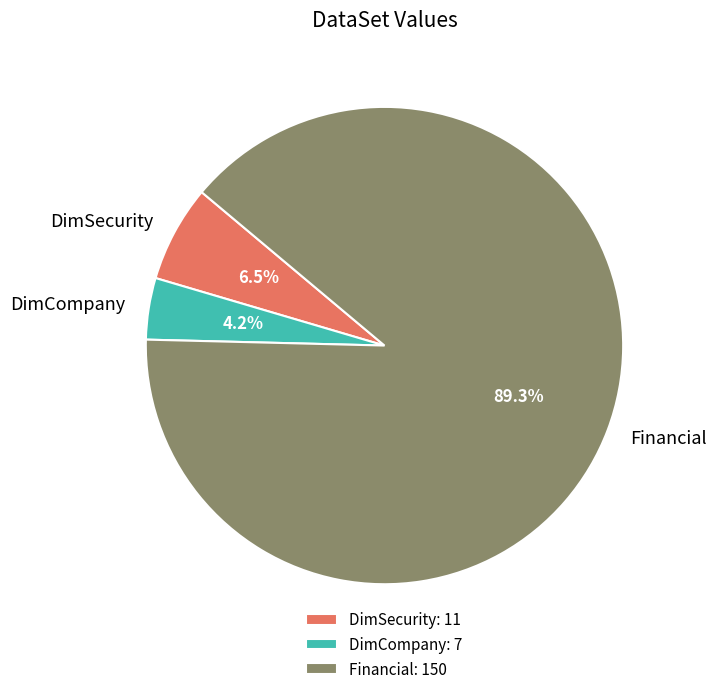

Combined, do Financial and DimSecurity account for over 50%?

Yes